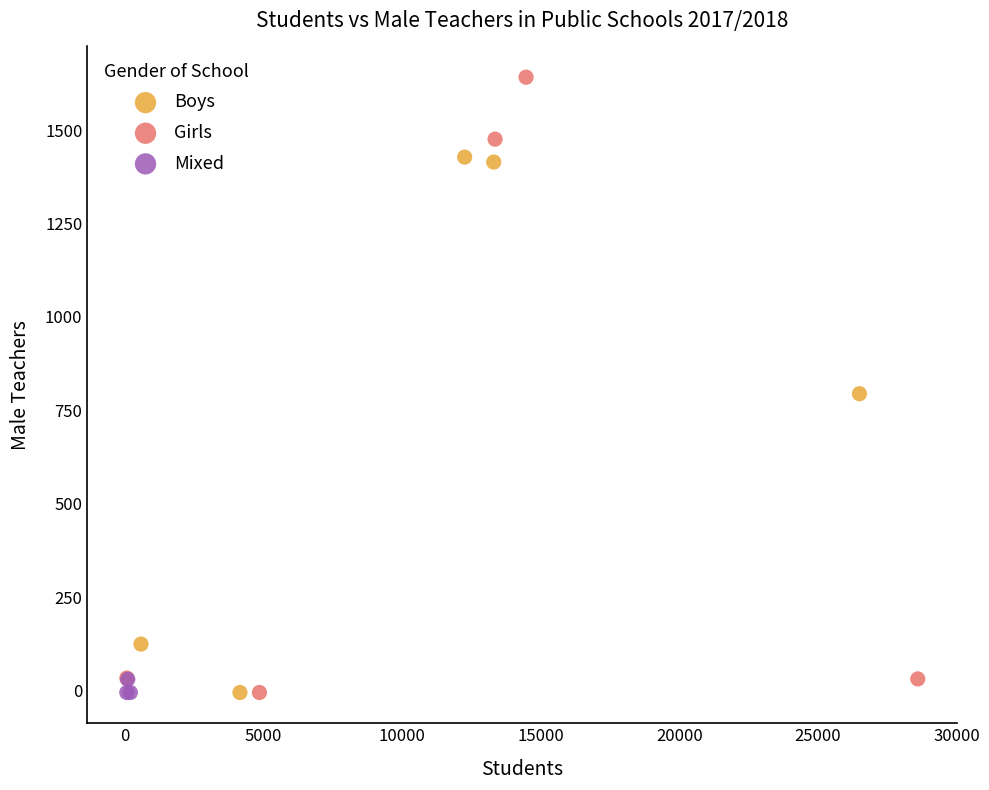

Which series has the largest Y range (max minus min)?

Girls